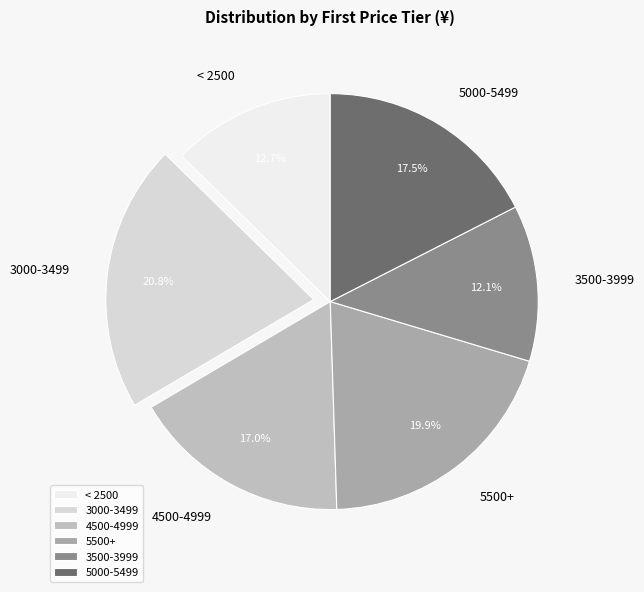

Which slice is the largest?

3000-3499